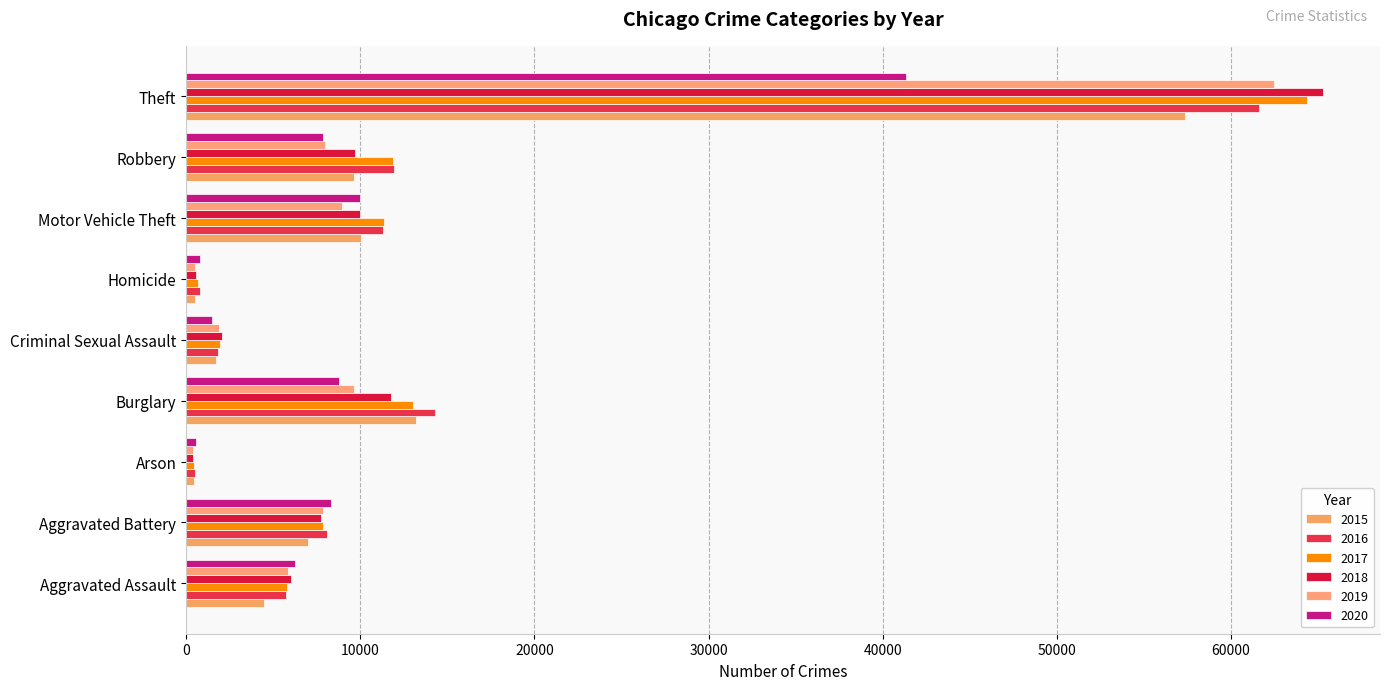

How many values in the 2018 series are below 7735?

4